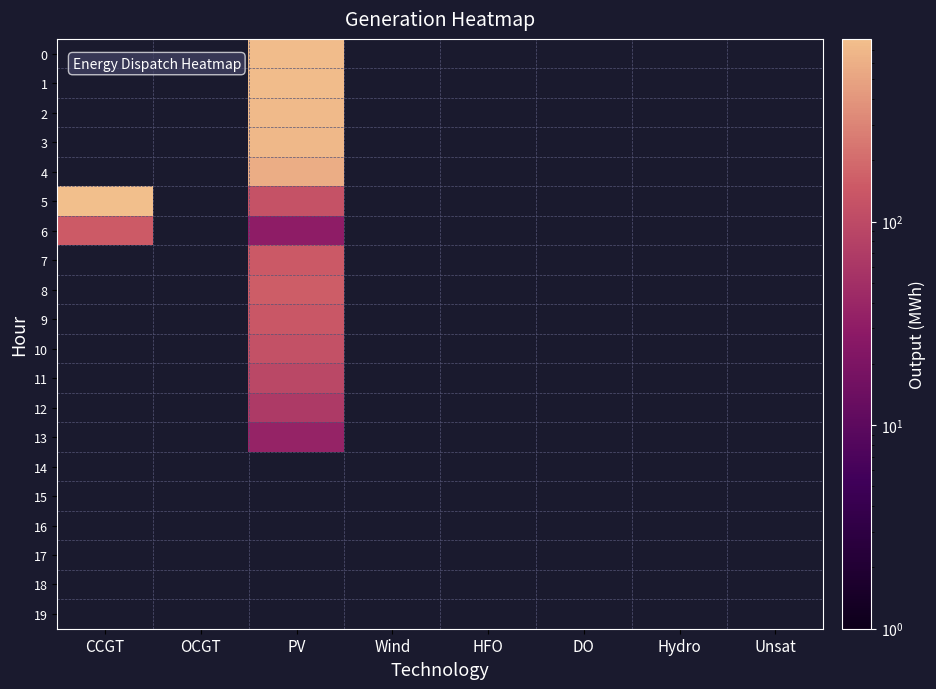

At DO, list the series in order from smallest to largest.

0, 1, 2, 3, 4, 5, 6, 7, 8, 9, 10, 11, 12, 13, 14, 15, 16, 17, 18, 19